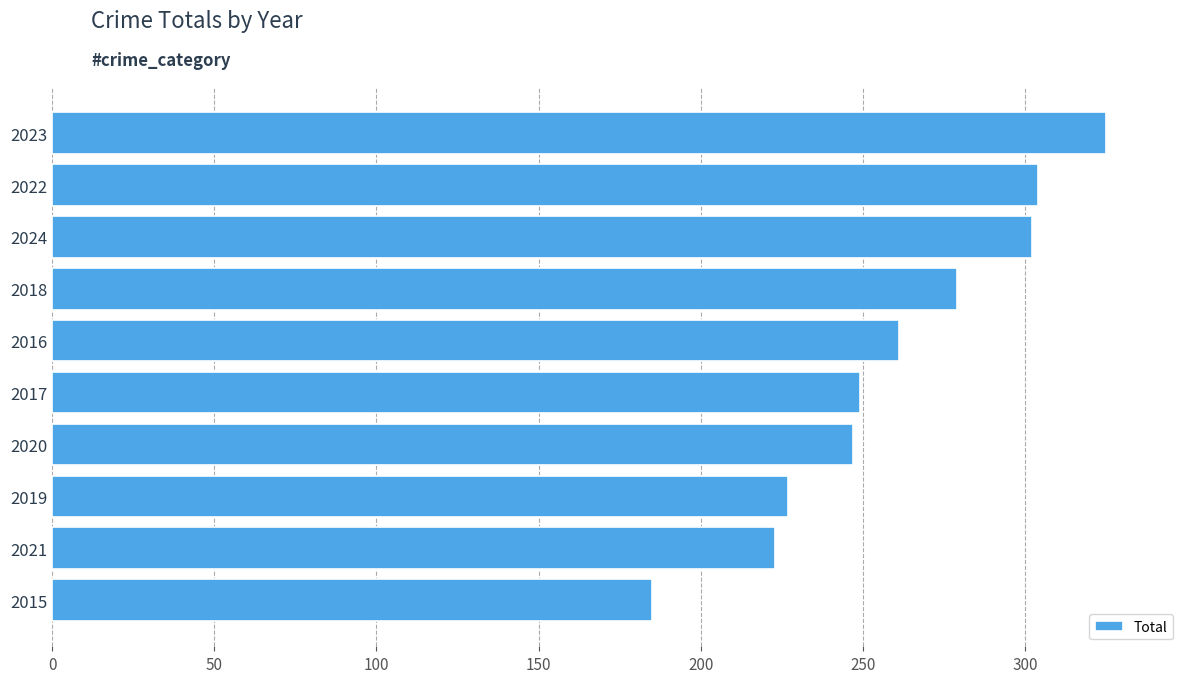

Approximately how many times larger is the value at 2024 compared to 2022?

1.0